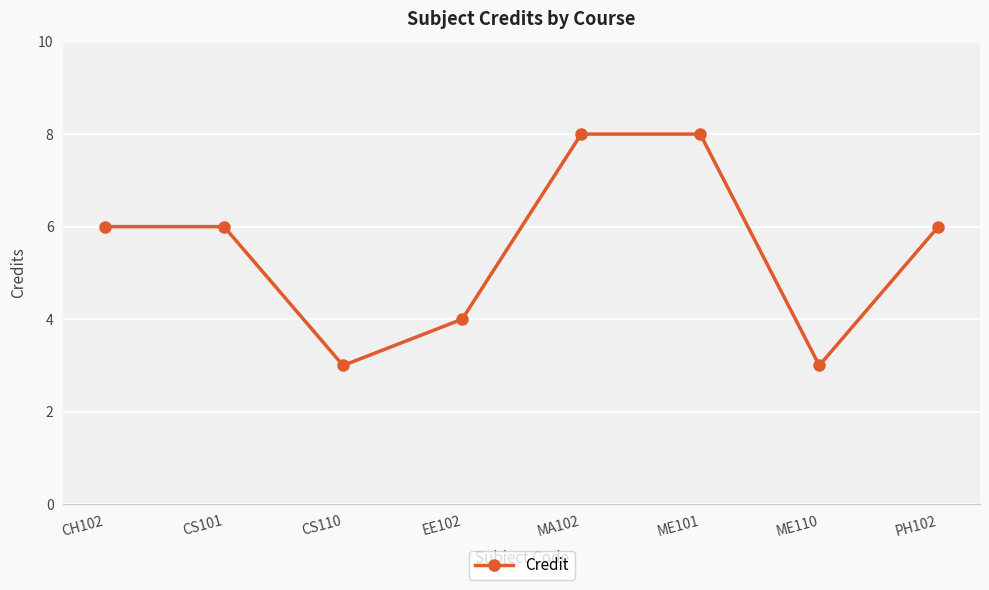

Approximately how many times larger is the value at ME101 compared to CS110?

2.7